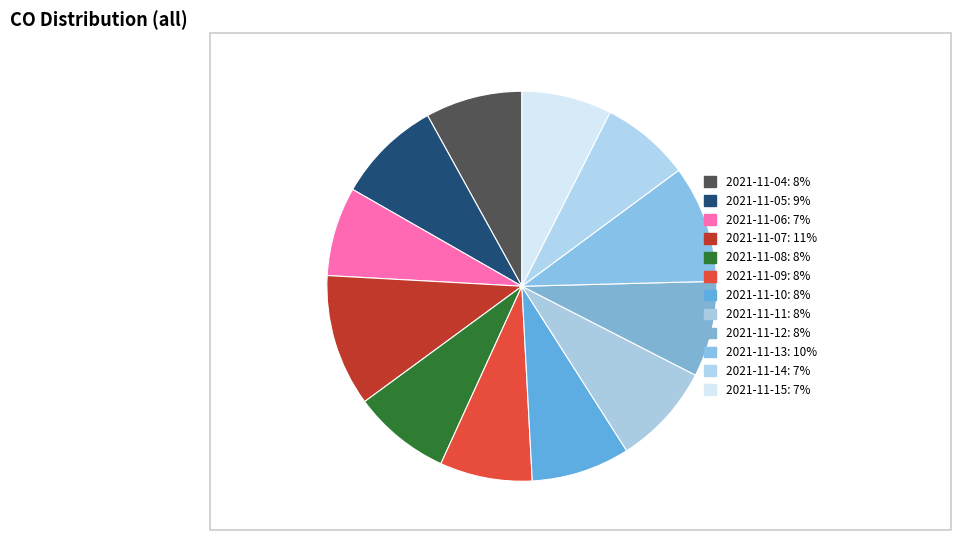

What is the largest slice in the pie chart?

2021-11-07